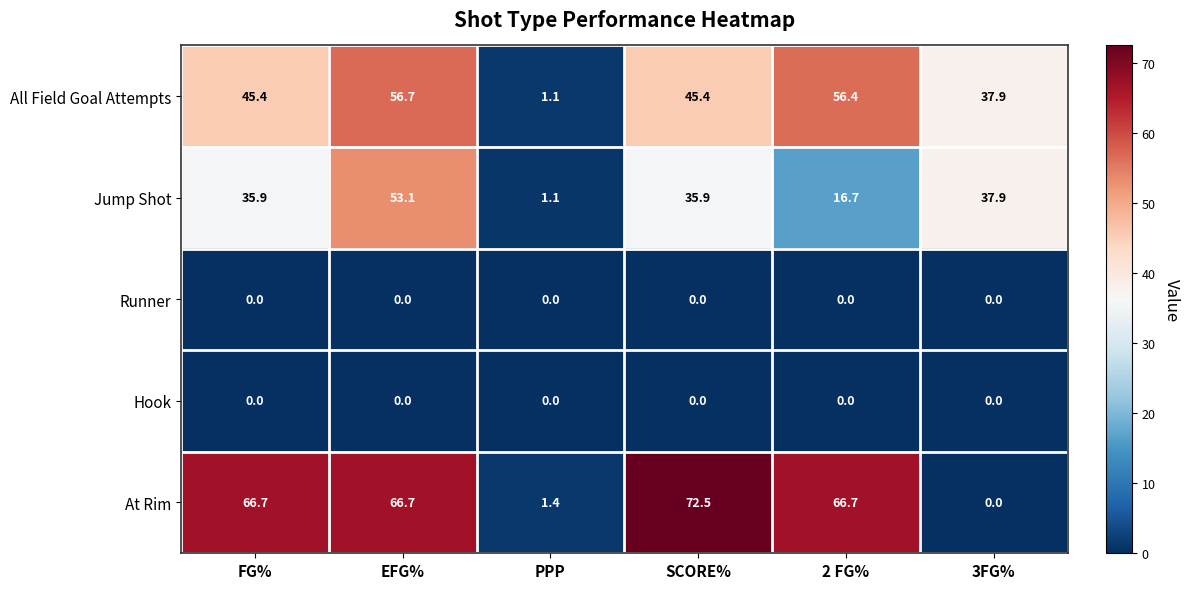

Reading right to left, list all the values displayed in this chart.

All Field Goal Attempts: 3FG%=37.9	2 FG%=56.4	SCORE%=45.4	PPP=1.1	EFG%=56.7	FG%=45.4
Jump Shot: 3FG%=37.9	2 FG%=16.7	SCORE%=35.9	PPP=1.1	EFG%=53.1	FG%=35.9
Runner: 3FG%=0.0	2 FG%=0.0	SCORE%=0.0	PPP=0.0	EFG%=0.0	FG%=0.0
Hook: 3FG%=0.0	2 FG%=0.0	SCORE%=0.0	PPP=0.0	EFG%=0.0	FG%=0.0
At Rim: 3FG%=0.0	2 FG%=66.7	SCORE%=72.5	PPP=1.4	EFG%=66.7	FG%=66.7